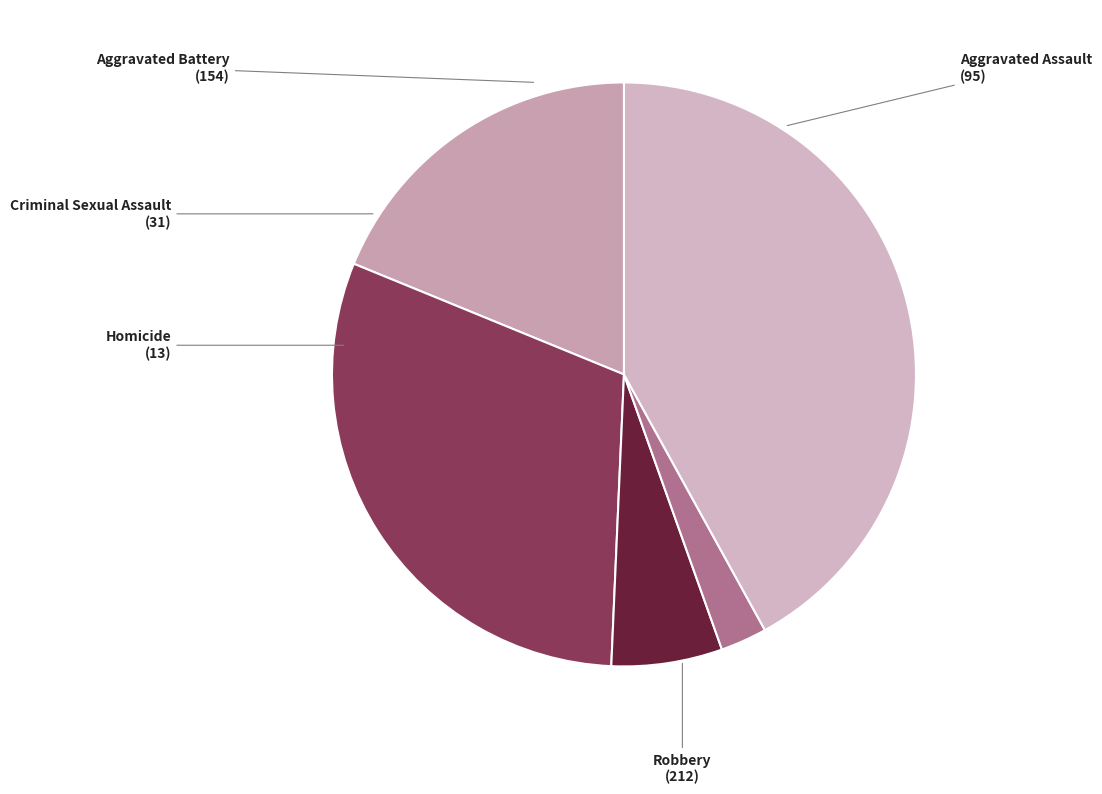

To the nearest percent, what is the difference between the largest and smallest slice percentages?

39%